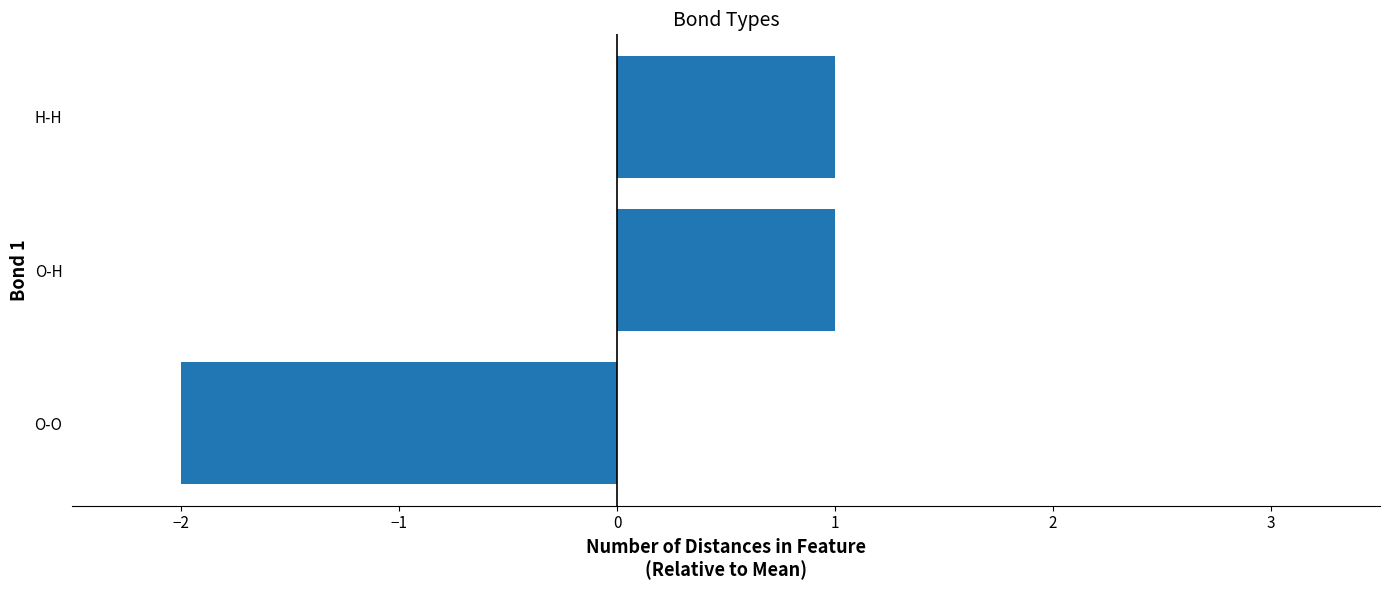

True or false: the data shows -2 at O-O.

True